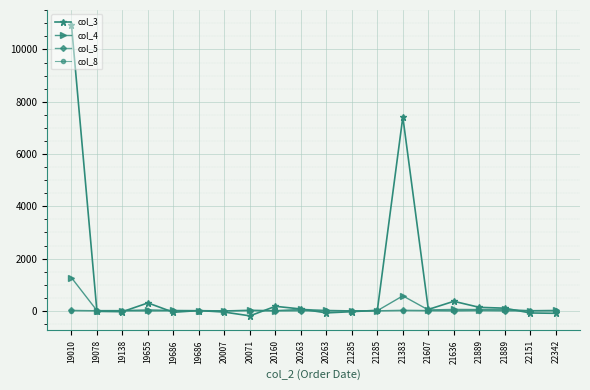

Does the chart have visible grid lines?

Yes